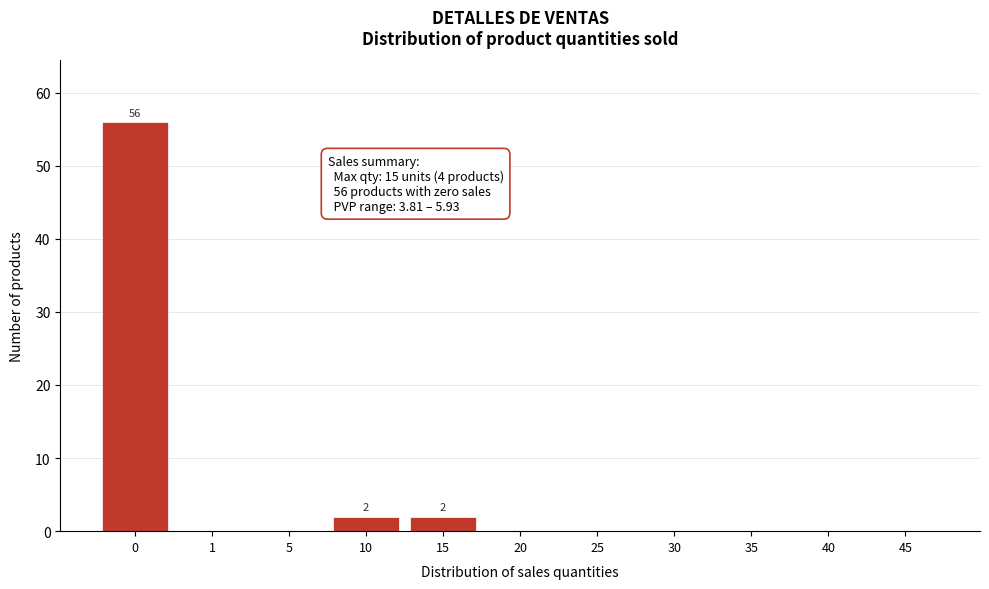

Reading left to right, transcribe all the data shown in this chart.

0=56	1=0	5=0	10=2	15=2	20=0	25=0	30=0	35=0	40=0	45=0